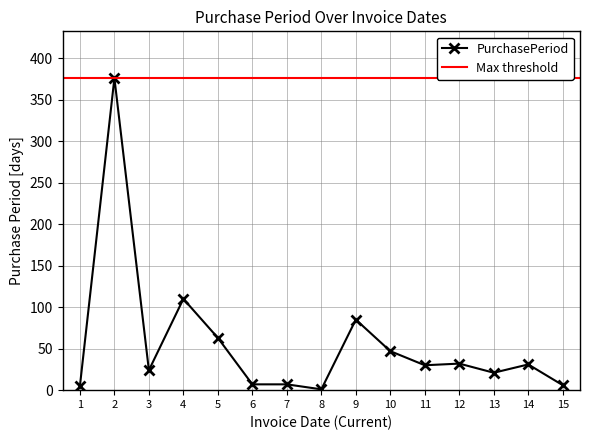

The value of PurchasePeriod at 4 is 148. True or false?

False